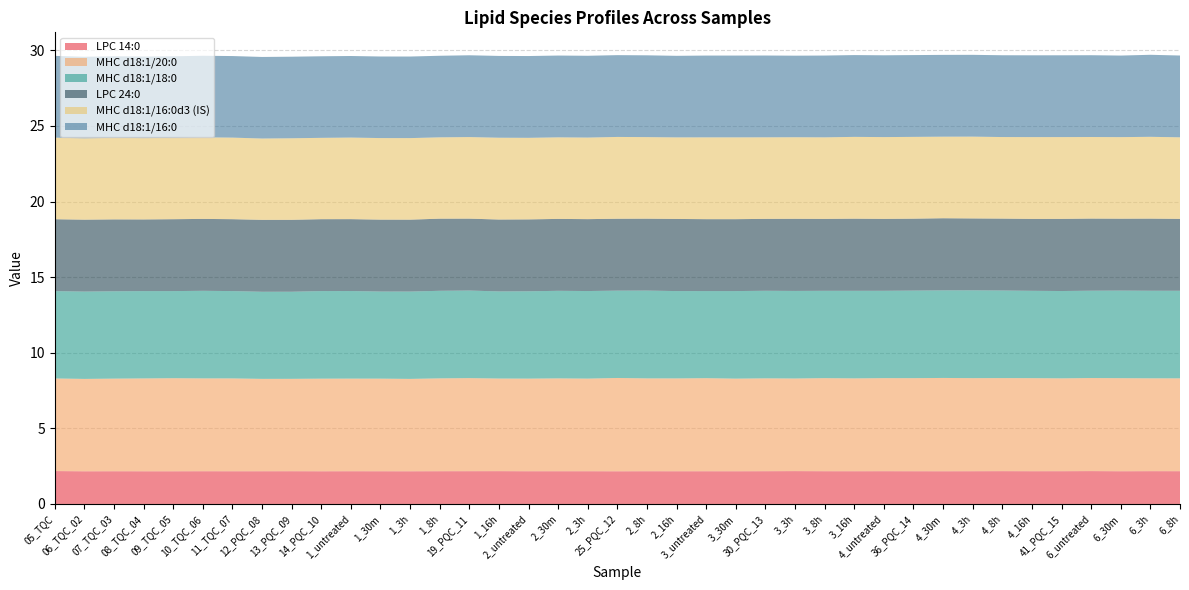

Reading left to right, transcribe all the data shown in this chart.

LPC 14:0: 05_TQC=2.2	06_TQC_02=2.2	07_TQC_03=2.2	08_TQC_04=2.2	09_TQC_05=2.2	10_TQC_06=2.2	11_TQC_07=2.2	12_PQC_08=2.2	13_PQC_09=2.2	14_PQC_10=2.2	1_untreated=2.2	1_30m=2.2	1_3h=2.2	1_8h=2.2	19_PQC_11=2.2	1_16h=2.2	2_untreated=2.2	2_30m=2.2	2_3h=2.2	25_PQC_12=2.2	2_8h=2.2	2_16h=2.2	3_untreated=2.2	3_30m=2.2	30_PQC_13=2.2	3_3h=2.2	3_8h=2.2	3_16h=2.2	4_untreated=2.2	36_PQC_14=2.2	4_30m=2.2	4_3h=2.2	4_8h=2.2	4_16h=2.2	41_PQC_15=2.2	6_untreated=2.2	6_30m=2.2	6_3h=2.2	6_8h=2.2
MHC d18:1/20:0: 05_TQC=6.1	06_TQC_02=6.1	07_TQC_03=6.1	08_TQC_04=6.1	09_TQC_05=6.2	10_TQC_06=6.1	11_TQC_07=6.1	12_PQC_08=6.1	13_PQC_09=6.1	14_PQC_10=6.1	1_untreated=6.1	1_30m=6.1	1_3h=6.1	1_8h=6.1	19_PQC_11=6.2	1_16h=6.1	2_untreated=6.1	2_30m=6.1	2_3h=6.1	25_PQC_12=6.2	2_8h=6.1	2_16h=6.1	3_untreated=6.2	3_30m=6.1	30_PQC_13=6.1	3_3h=6.1	3_8h=6.2	3_16h=6.1	4_untreated=6.2	36_PQC_14=6.2	4_30m=6.2	4_3h=6.2	4_8h=6.2	4_16h=6.2	41_PQC_15=6.1	6_untreated=6.2	6_30m=6.2	6_3h=6.1	6_8h=6.1
MHC d18:1/18:0: 05_TQC=5.8	06_TQC_02=5.8	07_TQC_03=5.8	08_TQC_04=5.8	09_TQC_05=5.8	10_TQC_06=5.8	11_TQC_07=5.8	12_PQC_08=5.8	13_PQC_09=5.8	14_PQC_10=5.8	1_untreated=5.8	1_30m=5.8	1_3h=5.8	1_8h=5.8	19_PQC_11=5.8	1_16h=5.8	2_untreated=5.8	2_30m=5.8	2_3h=5.8	25_PQC_12=5.8	2_8h=5.8	2_16h=5.8	3_untreated=5.8	3_30m=5.8	30_PQC_13=5.8	3_3h=5.8	3_8h=5.8	3_16h=5.8	4_untreated=5.8	36_PQC_14=5.8	4_30m=5.8	4_3h=5.8	4_8h=5.8	4_16h=5.8	41_PQC_15=5.8	6_untreated=5.8	6_30m=5.8	6_3h=5.8	6_8h=5.8
LPC 24:0: 05_TQC=4.8	06_TQC_02=4.8	07_TQC_03=4.8	08_TQC_04=4.7	09_TQC_05=4.8	10_TQC_06=4.8	11_TQC_07=4.8	12_PQC_08=4.8	13_PQC_09=4.8	14_PQC_10=4.8	1_untreated=4.8	1_30m=4.8	1_3h=4.8	1_8h=4.8	19_PQC_11=4.8	1_16h=4.8	2_untreated=4.8	2_30m=4.8	2_3h=4.8	25_PQC_12=4.8	2_8h=4.8	2_16h=4.8	3_untreated=4.8	3_30m=4.8	30_PQC_13=4.8	3_3h=4.8	3_8h=4.8	3_16h=4.8	4_untreated=4.8	36_PQC_14=4.8	4_30m=4.8	4_3h=4.8	4_8h=4.8	4_16h=4.8	41_PQC_15=4.8	6_untreated=4.8	6_30m=4.8	6_3h=4.8	6_8h=4.8
MHC d18:1/16:0d3 (IS): 05_TQC=5.4	06_TQC_02=5.4	07_TQC_03=5.4	08_TQC_04=5.4	09_TQC_05=5.4	10_TQC_06=5.4	11_TQC_07=5.4	12_PQC_08=5.4	13_PQC_09=5.4	14_PQC_10=5.4	1_untreated=5.4	1_30m=5.4	1_3h=5.4	1_8h=5.4	19_PQC_11=5.4	1_16h=5.4	2_untreated=5.4	2_30m=5.4	2_3h=5.4	25_PQC_12=5.4	2_8h=5.4	2_16h=5.4	3_untreated=5.4	3_30m=5.4	30_PQC_13=5.4	3_3h=5.4	3_8h=5.4	3_16h=5.4	4_untreated=5.4	36_PQC_14=5.4	4_30m=5.4	4_3h=5.4	4_8h=5.4	4_16h=5.4	41_PQC_15=5.4	6_untreated=5.4	6_30m=5.4	6_3h=5.4	6_8h=5.4
MHC d18:1/16:0: 05_TQC=5.4	06_TQC_02=5.4	07_TQC_03=5.4	08_TQC_04=5.4	09_TQC_05=5.4	10_TQC_06=5.4	11_TQC_07=5.4	12_PQC_08=5.4	13_PQC_09=5.4	14_PQC_10=5.4	1_untreated=5.4	1_30m=5.4	1_3h=5.4	1_8h=5.4	19_PQC_11=5.4	1_16h=5.4	2_untreated=5.4	2_30m=5.4	2_3h=5.4	25_PQC_12=5.4	2_8h=5.4	2_16h=5.4	3_untreated=5.4	3_30m=5.4	30_PQC_13=5.4	3_3h=5.4	3_8h=5.4	3_16h=5.4	4_untreated=5.4	36_PQC_14=5.4	4_30m=5.4	4_3h=5.4	4_8h=5.4	4_16h=5.4	41_PQC_15=5.4	6_untreated=5.4	6_30m=5.4	6_3h=5.4	6_8h=5.4